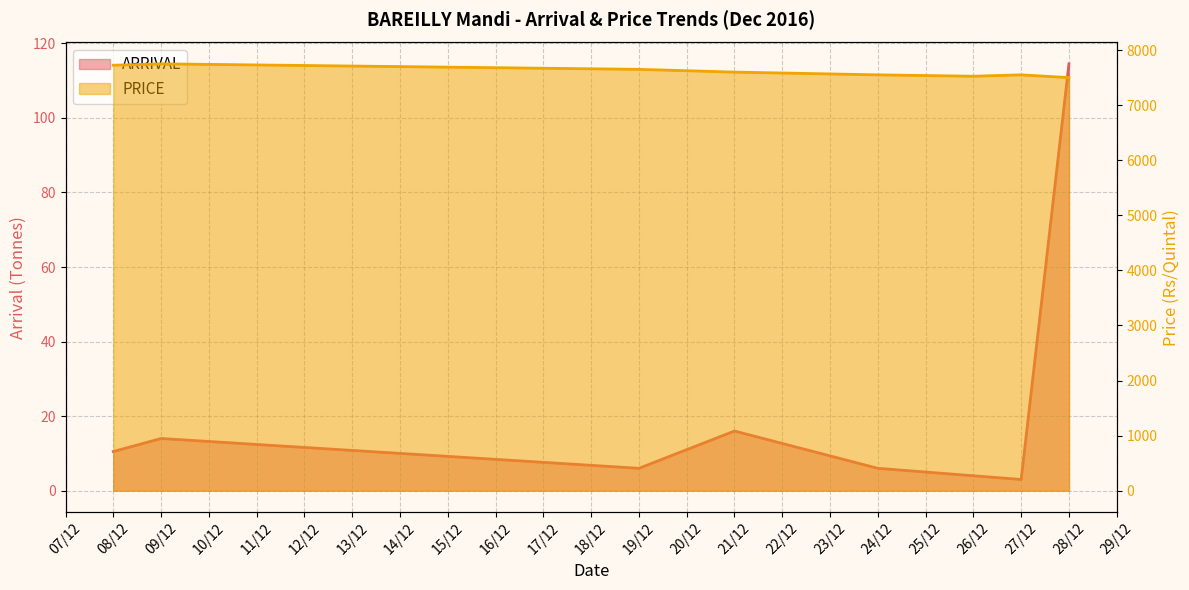

Reading left to right, transcribe all the data shown in this chart.

ARRIVAL: 10.5	14.0	6.0	16.0	6.0	4.0	3.0	114.5
PRICE: 7725.0	7750.0	7650.0	7600.0	7550.0	7525.0	7550.0	7500.0